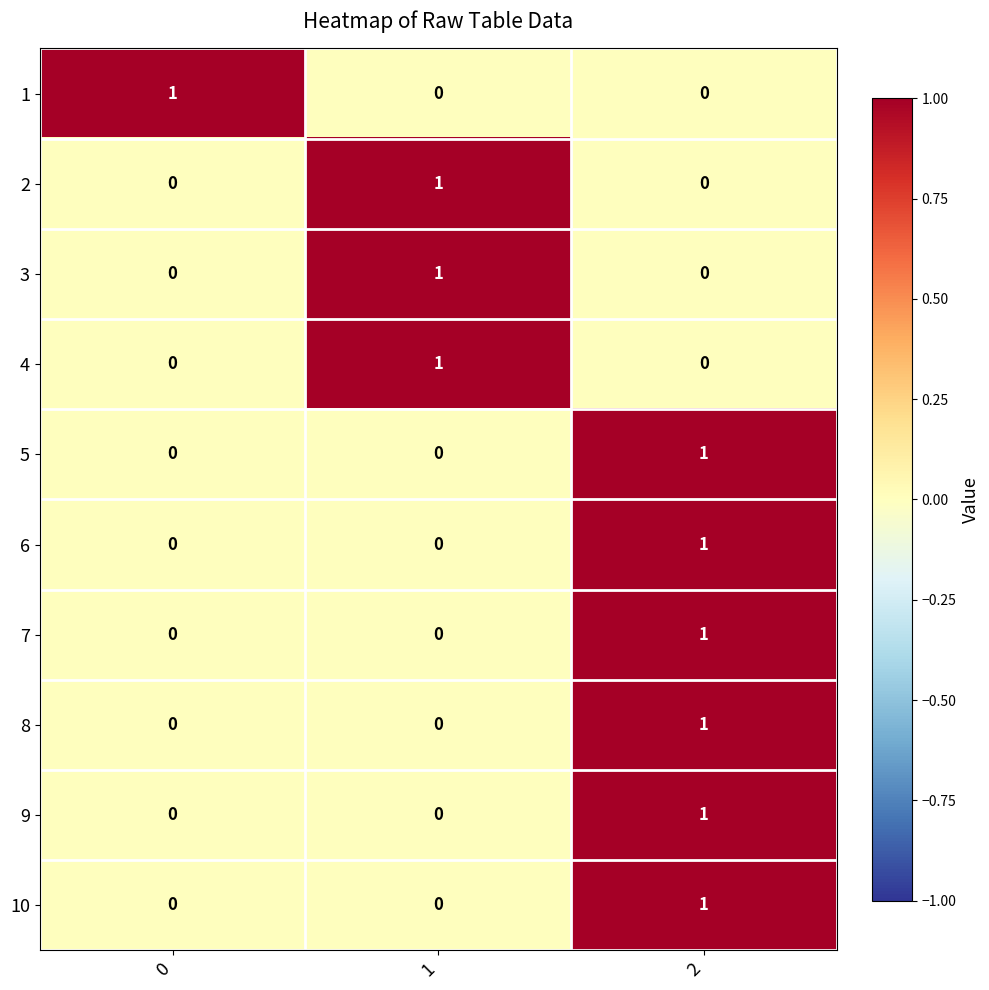

How many data points does each series have?

3